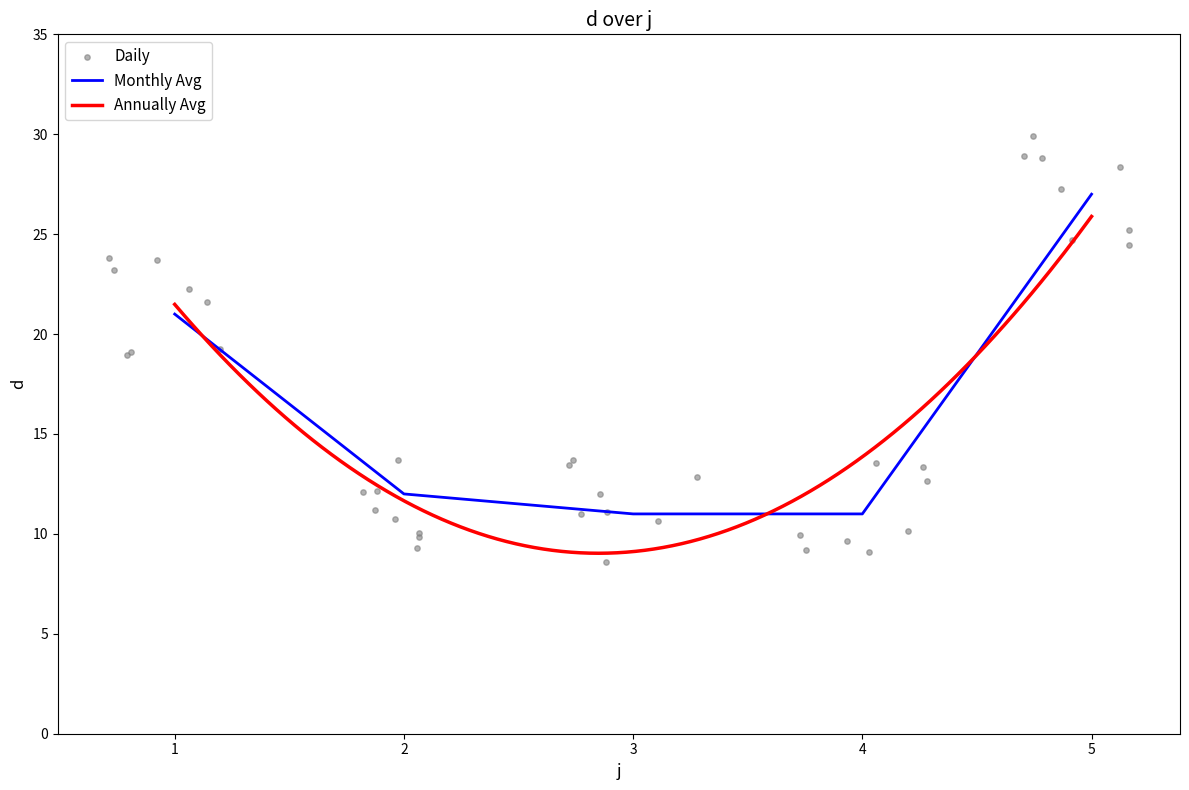

What is the change in value from 1 to 2?

-9